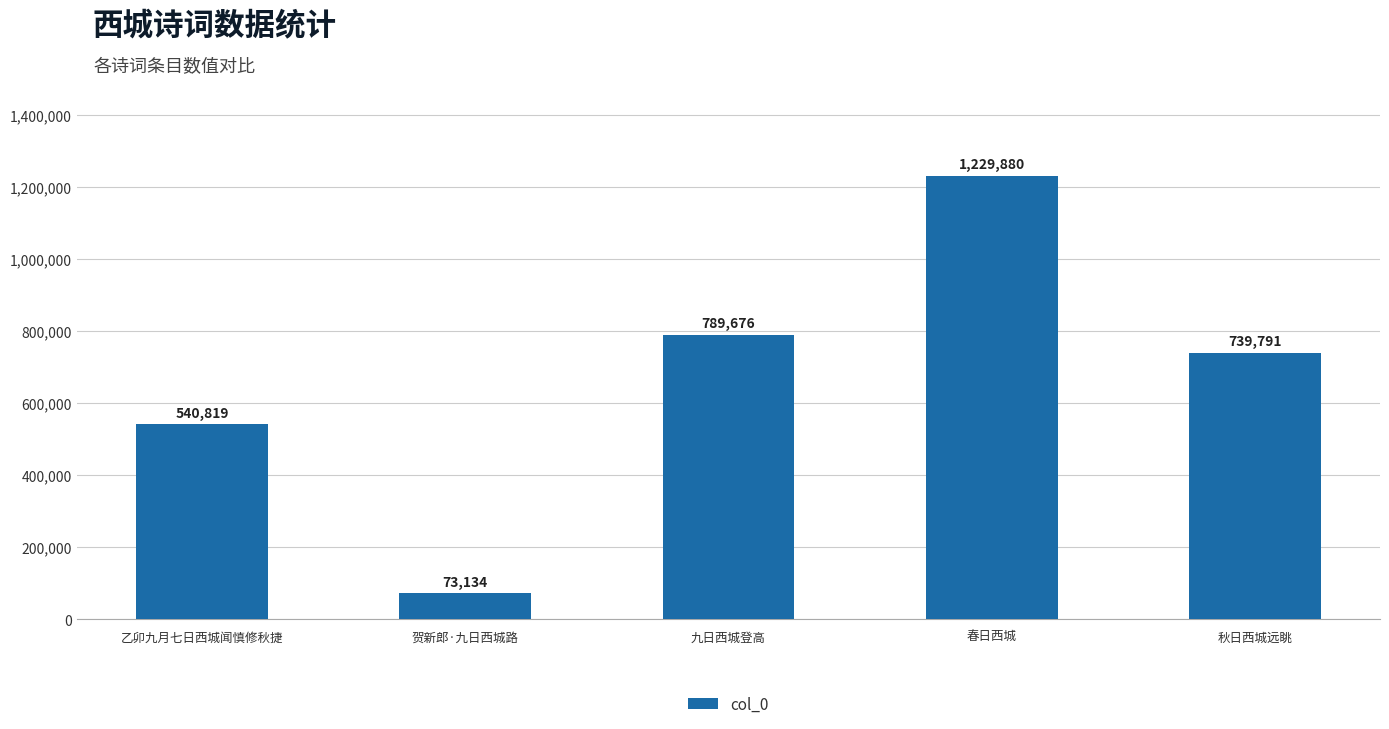

Approximately how many times larger is the value at 贺新郎·九日西城路 compared to 秋日西城远眺?

0.1